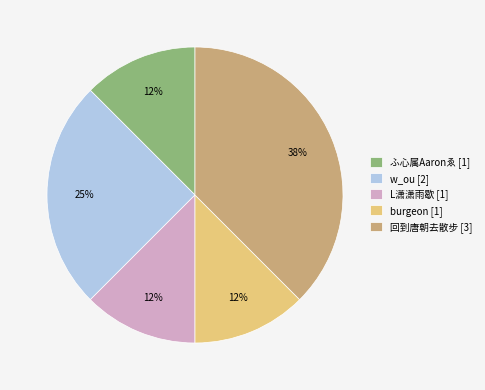

To the nearest percent, what is the average slice percentage?

20%